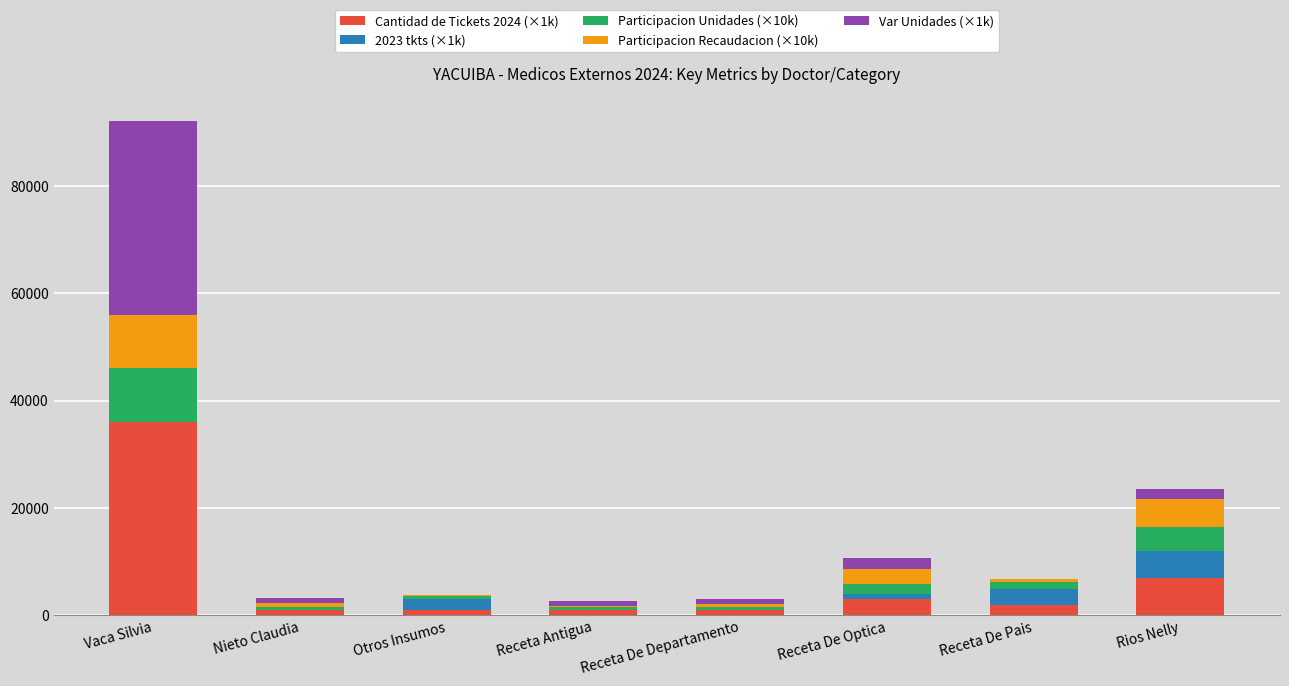

What is the maximum value for Cantidad de Tickets 2024 (×1k)?

36000.0